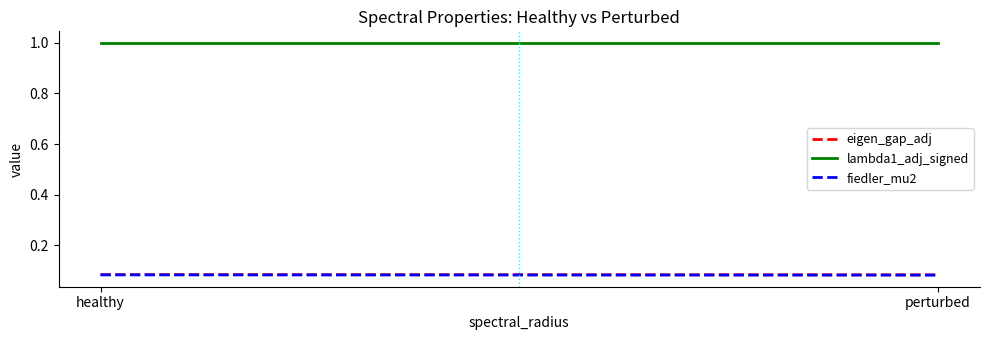

Between healthy and perturbed, which series saw the biggest shift?

eigen_gap_adj